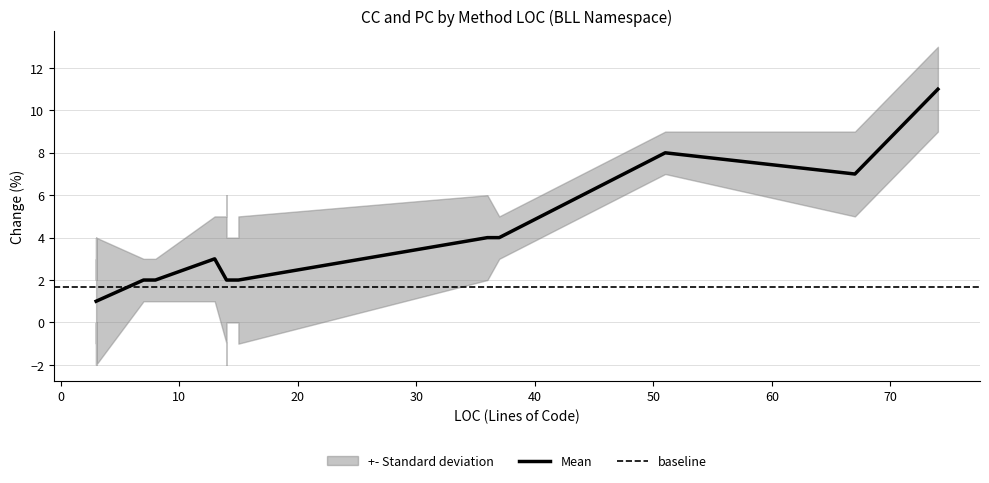

Is the value of CC at 67 greater than the value of PC at 3?

Yes